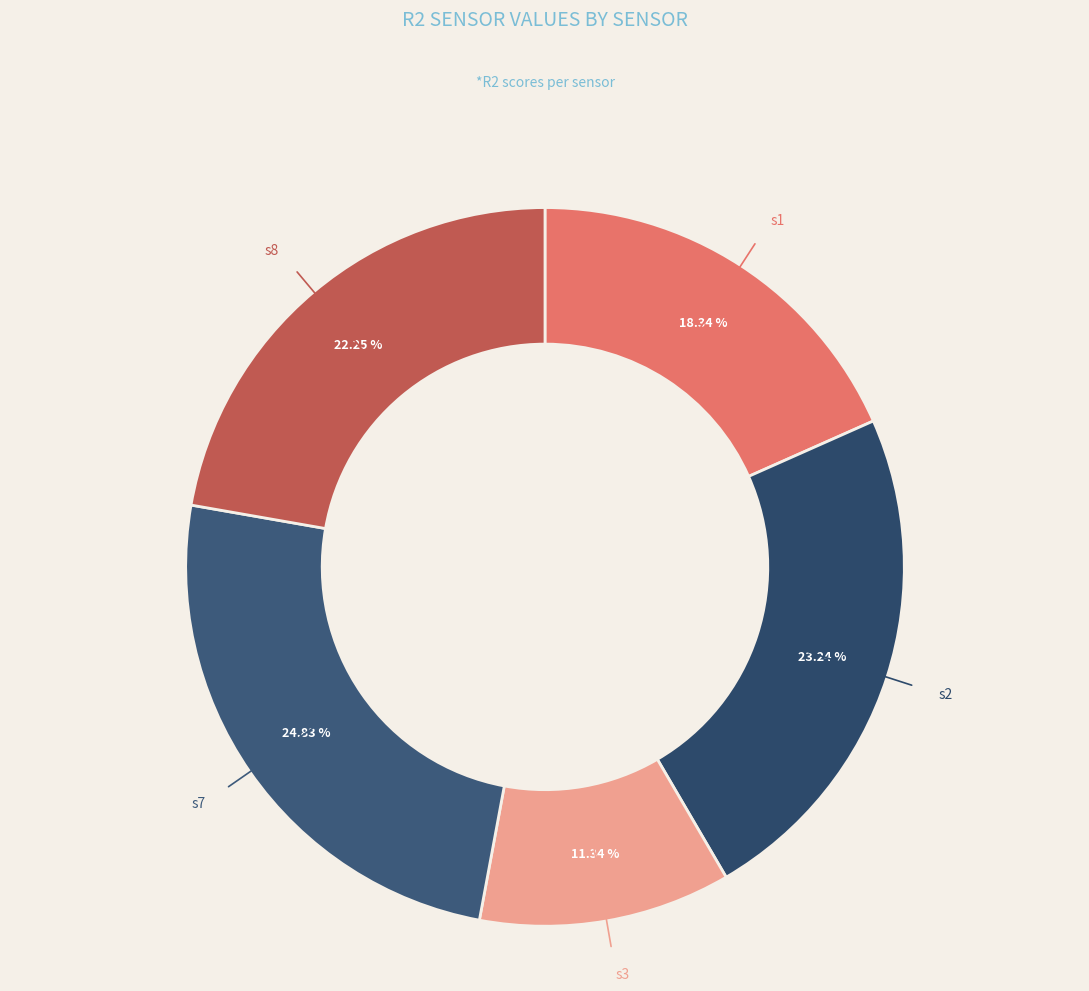

Count the number of slices in the pie.

5